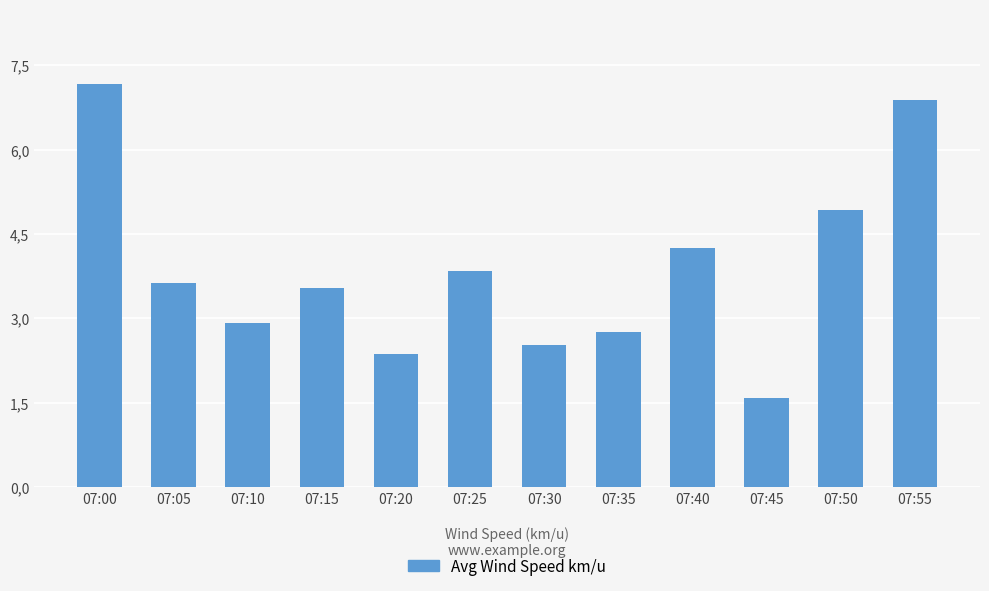

Read the value at 07:20.

2.4